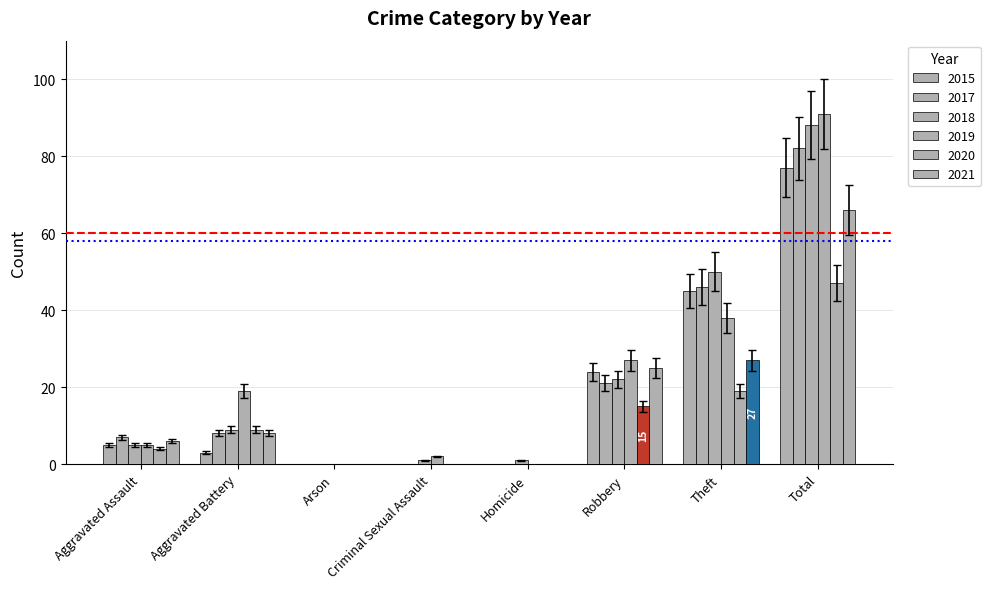

Are the bars grouped side by side (vs. stacked)?

Yes